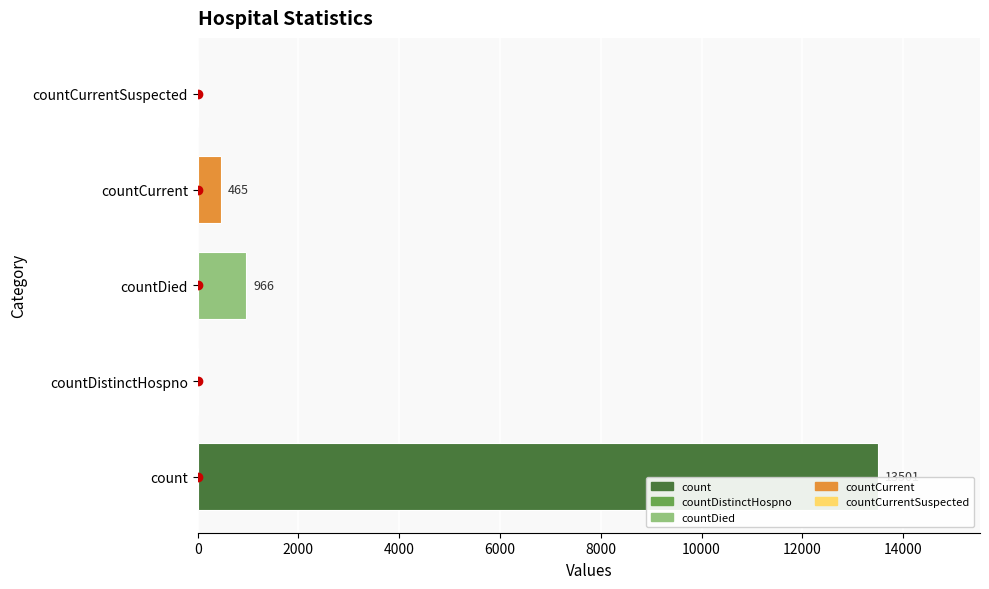

What is the greatest value displayed?

13501